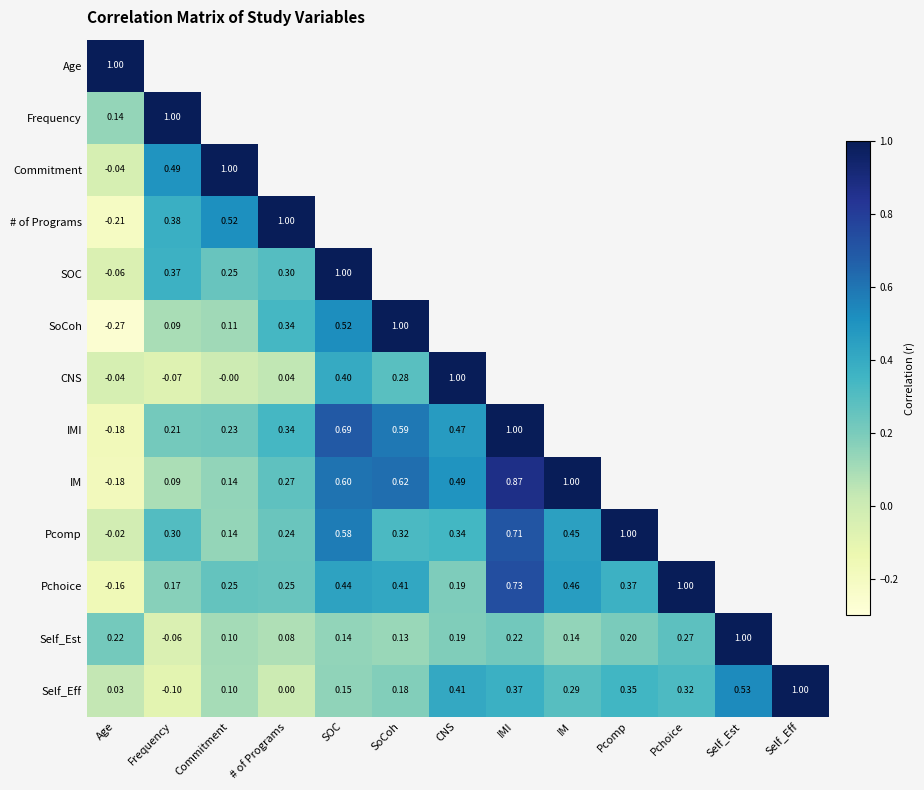

Is the value of Self_Est at CNS greater than the value of Pchoice at SoCoh?

No